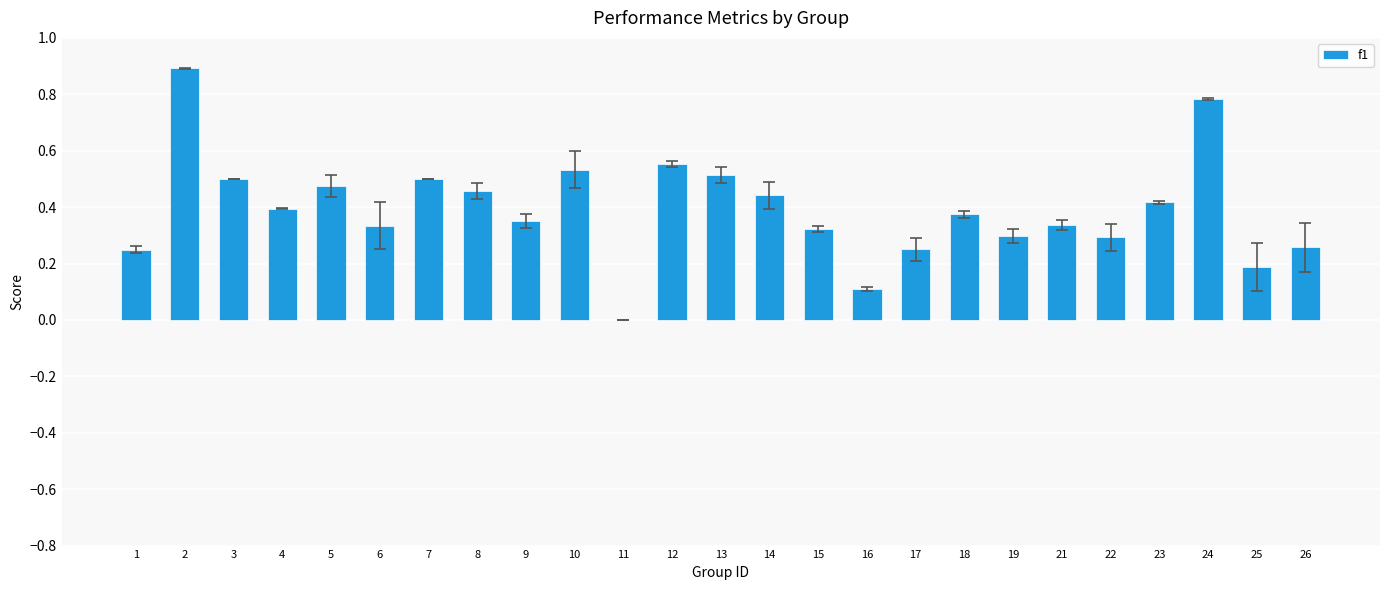

The chart shows a value of 0.3 at 25. True or false?

False